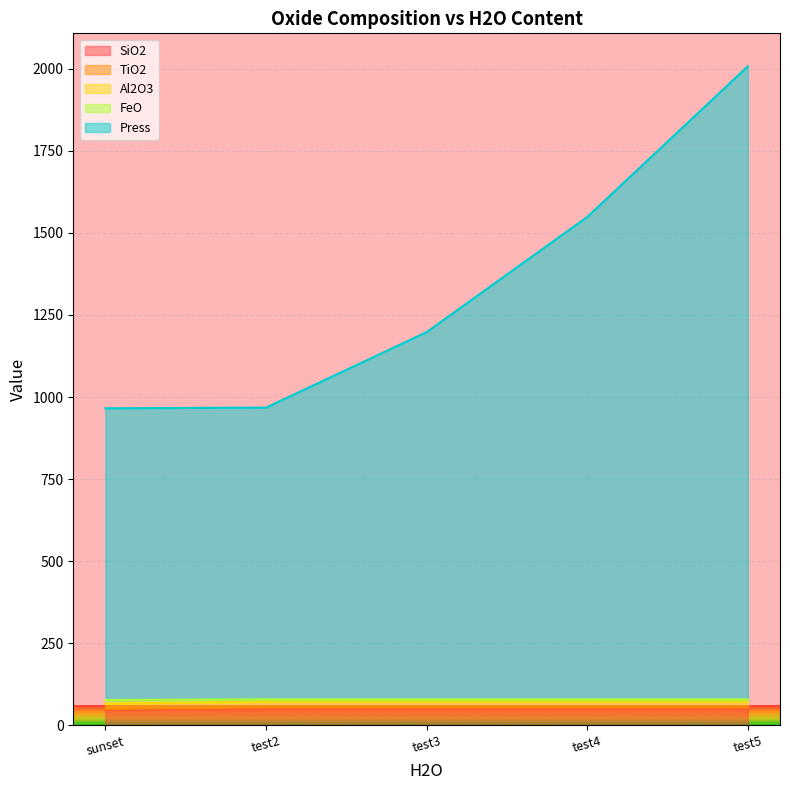

At which category is the sum across all series the highest?

test5